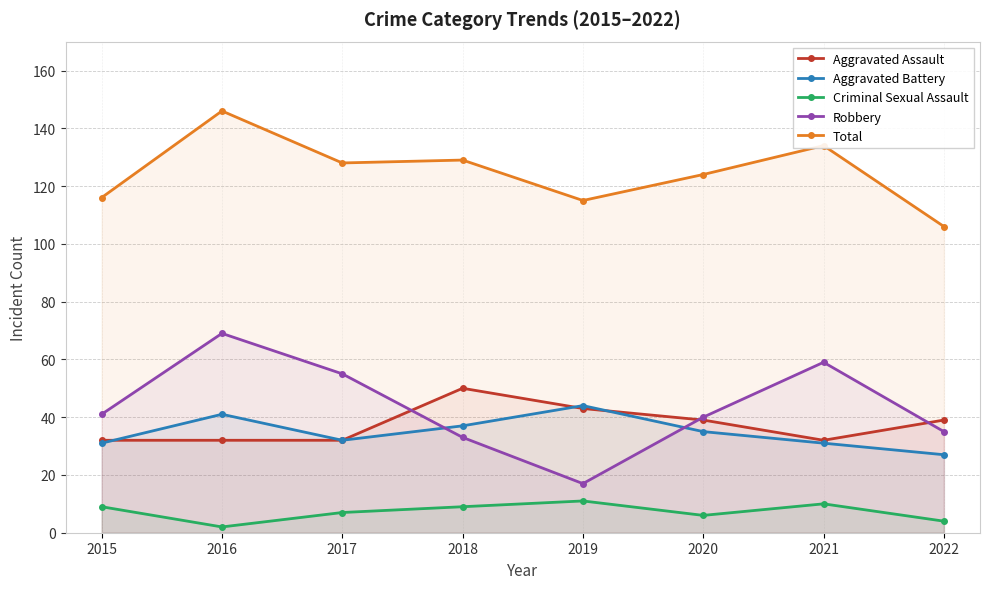

Is the value of Aggravated Assault at 2019 greater than the value of Criminal Sexual Assault at 2018?

Yes